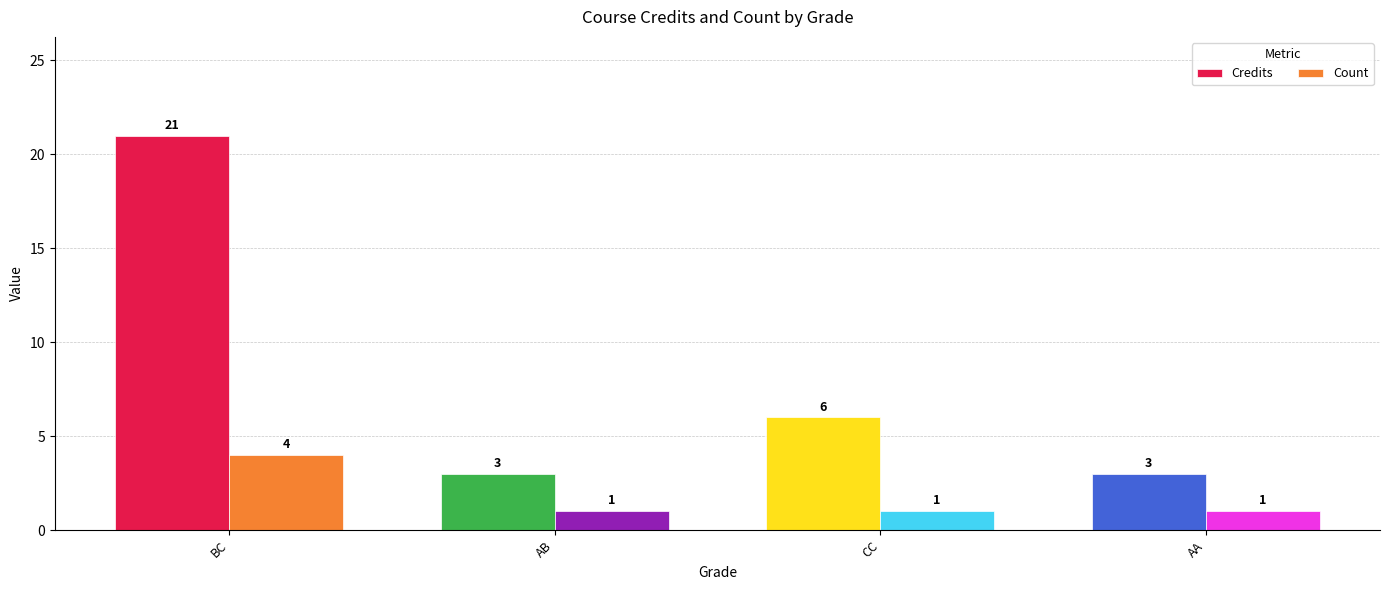

True or false: Count has a value of 4 at BC.

True